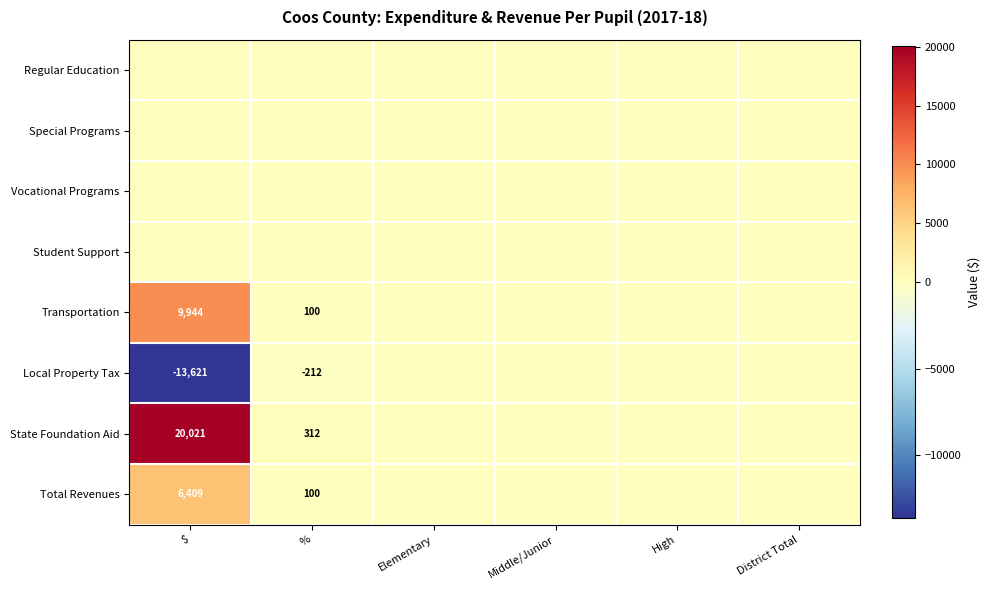

The Local Property Tax series shows -101 at %. True or false?

False